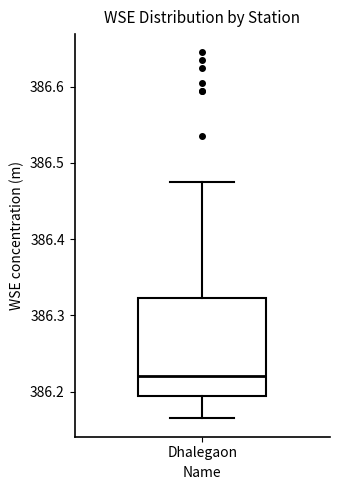

Where does the median line of the box for Dhalegaon sit on the y-axis? The values are not printed on the chart, so give them approximately, as read against the axis.

386.22